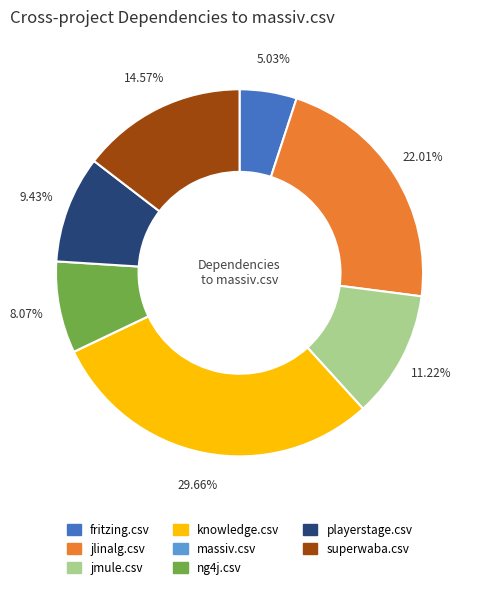

To the nearest percent, what is the difference between the largest and smallest slice percentages?

30%